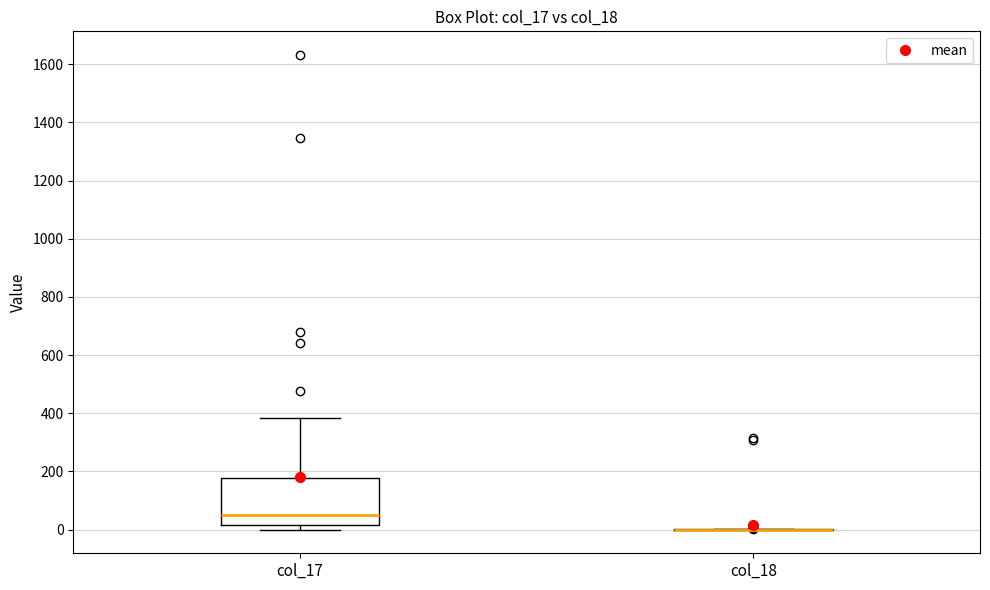

Reading left to right, transcribe this box plot: for each box, give where its median line is, the range the box spans, and where its two whiskers end, as read against the y-axis. The values are not printed on the chart, so give them approximately, as read against the axis.

col_17: median 40, box 20 to 180, whiskers 0 to 380
col_18: box collapsed to a line at 0, whiskers 0 to 0